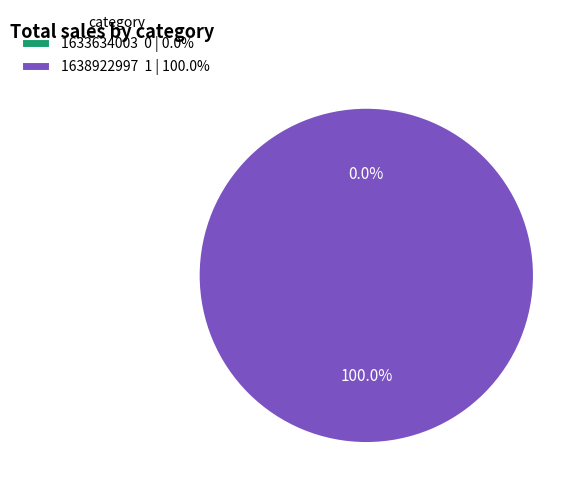

How many segments does this pie chart have?

2